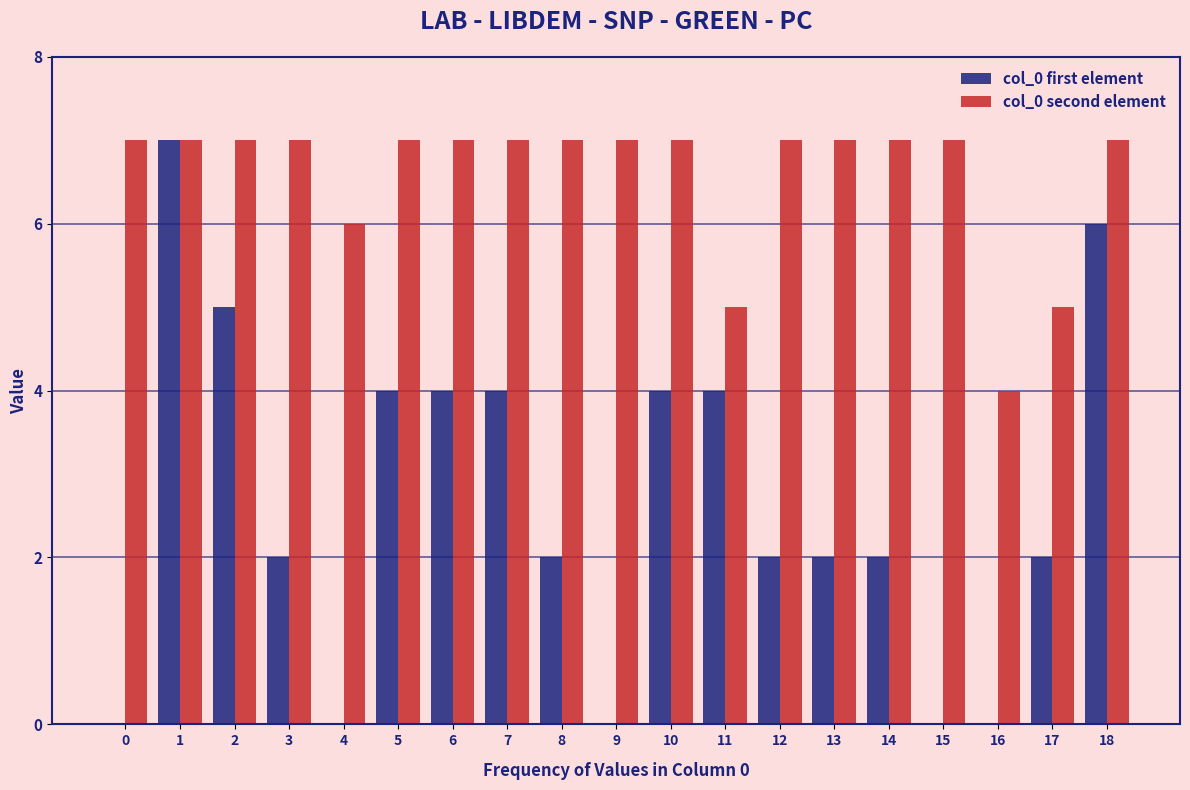

Reading left to right, extract all data points from this chart.

col_0 first element: 0=0	1=7	2=5	3=2	4=0	5=4	6=4	7=4	8=2	9=0	10=4	11=4	12=2	13=2	14=2	15=0	16=0	17=2	18=6
col_0 second element: 0=7	1=7	2=7	3=7	4=6	5=7	6=7	7=7	8=7	9=7	10=7	11=5	12=7	13=7	14=7	15=7	16=4	17=5	18=7